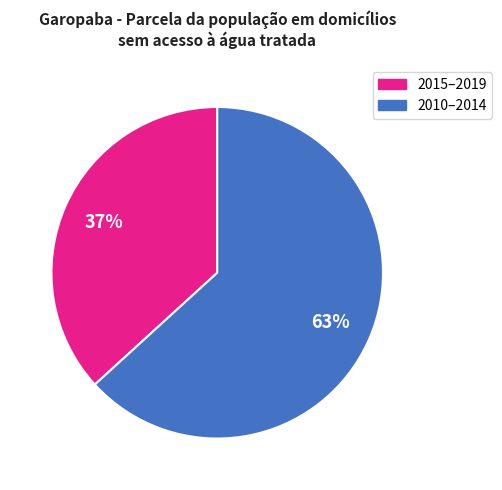

To the nearest percent, what is the difference between the largest and smallest slice percentages?

26%